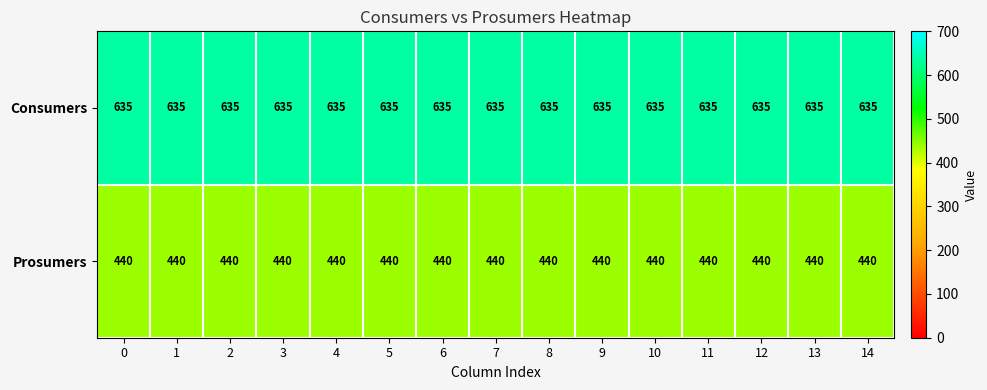

Is the value of Prosumers at 12 greater than the value of Consumers at 12?

No